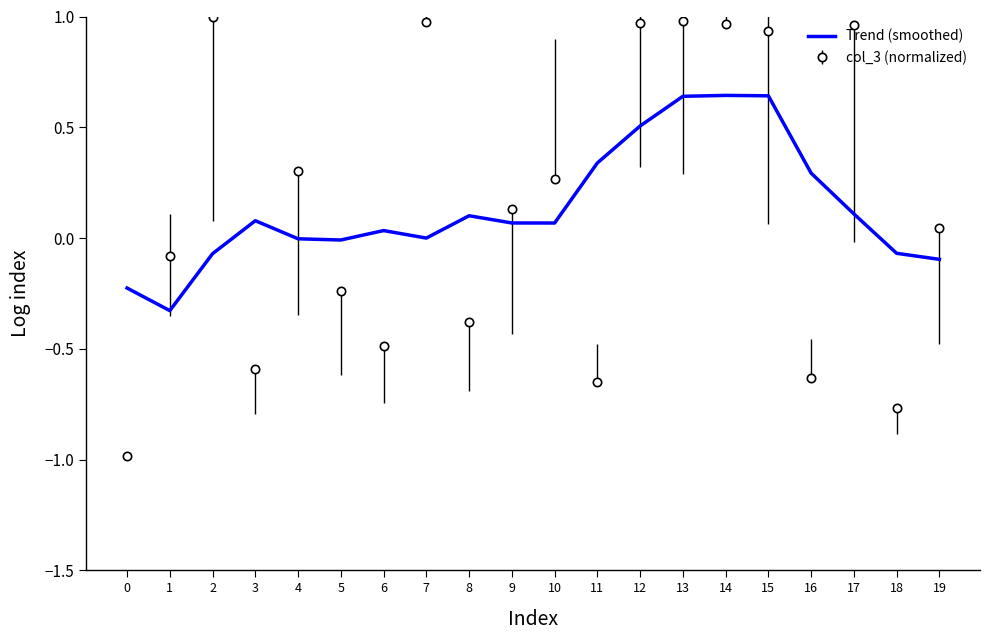

What is the smallest value displayed?

-1.0